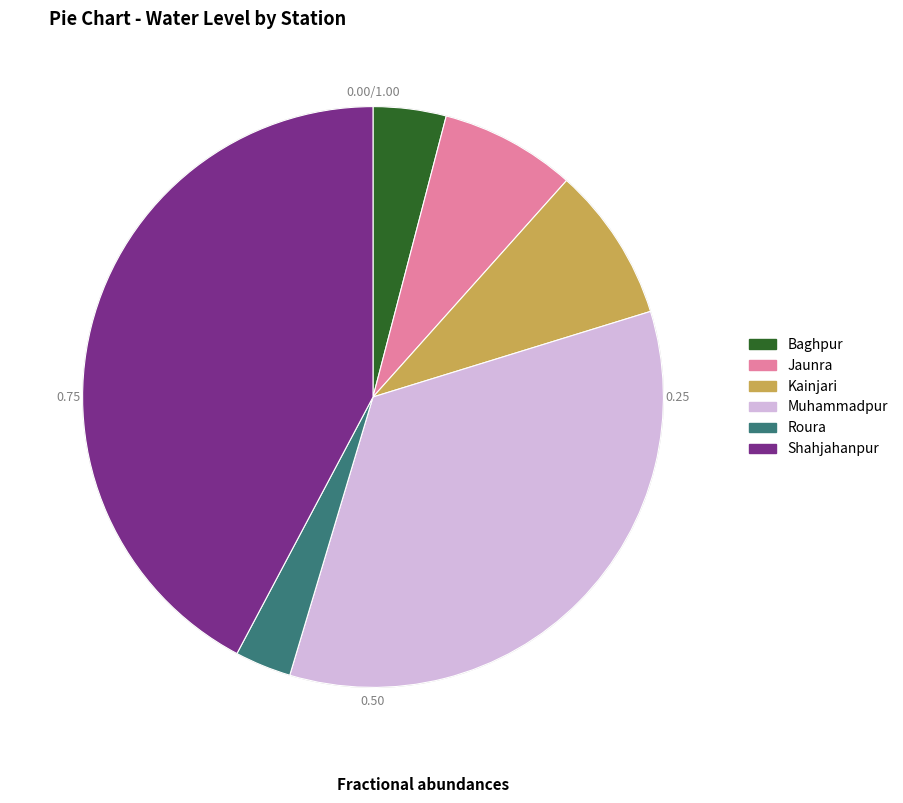

Does Muhammadpur represent more than half of the total?

No